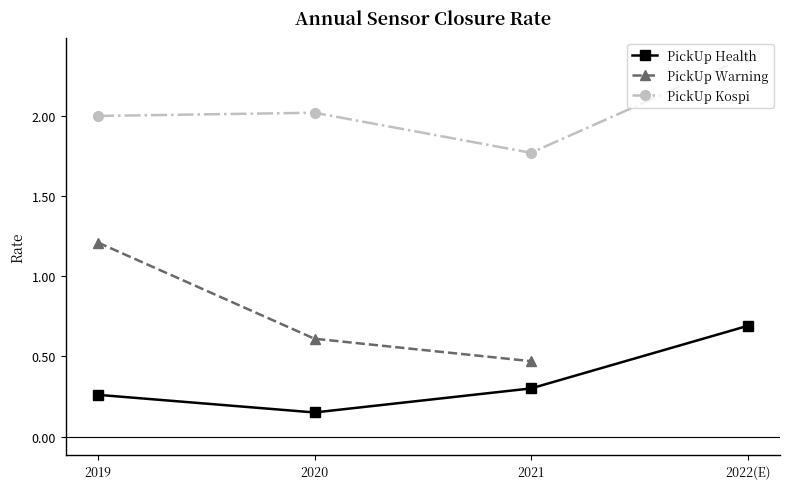

How many values in the PickUp Kospi series are below 2?

1